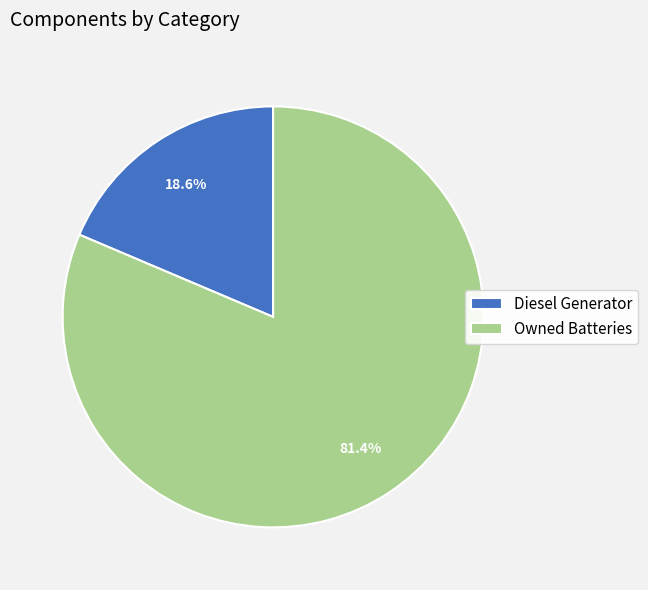

What percentage is the Diesel Generator slice, to the nearest percent?

19%